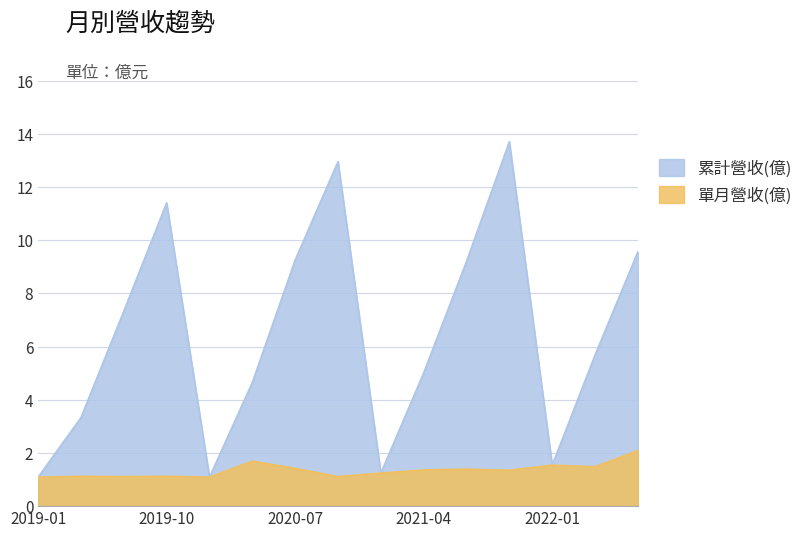

How many lines are shown in the chart?

2